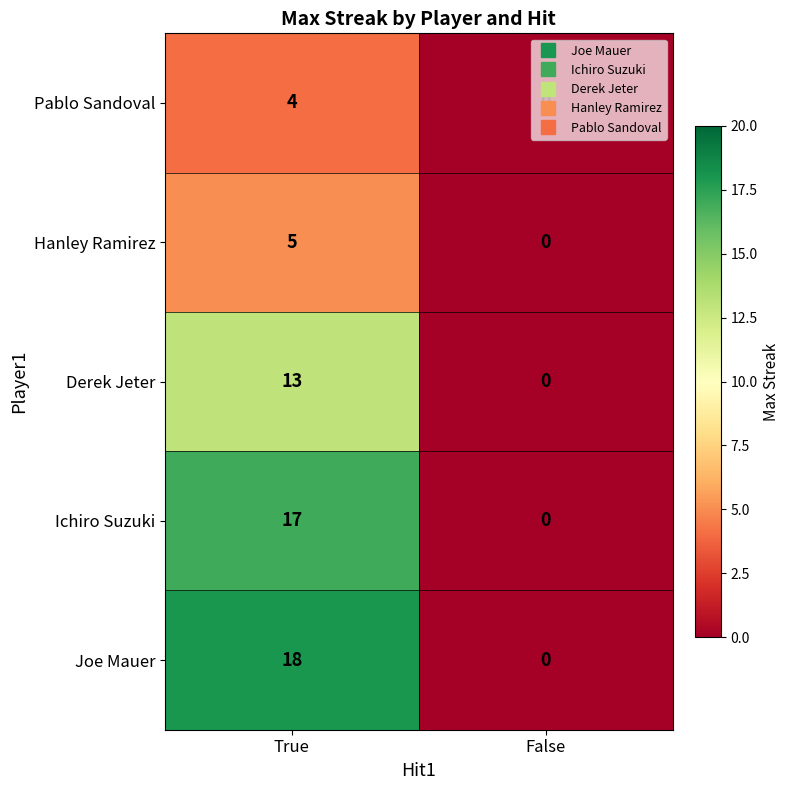

Rank the series by their maximum value, from highest to lowest.

Joe Mauer, Ichiro Suzuki, Derek Jeter, Hanley Ramirez, Pablo Sandoval